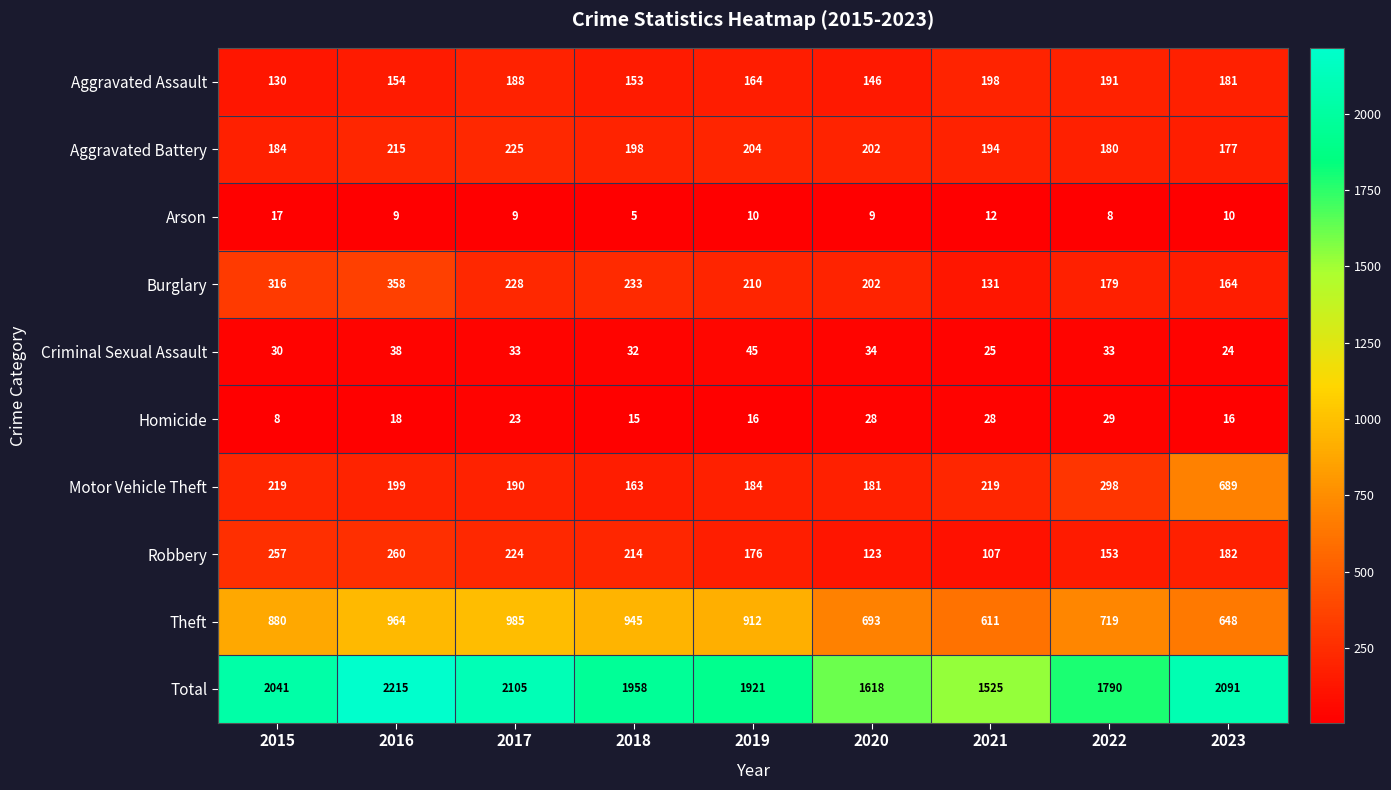

What value does the Burglary series have at 2021, to the nearest 50?

150